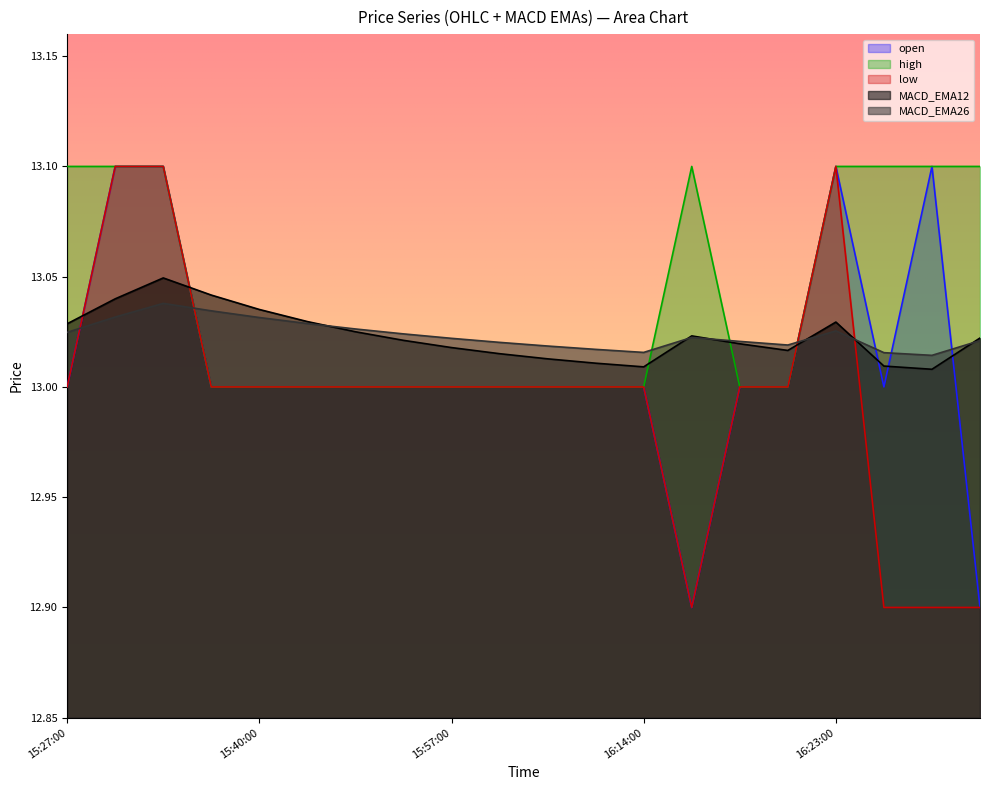

How many interior local valleys does the MACD_EMA12 series have?

3